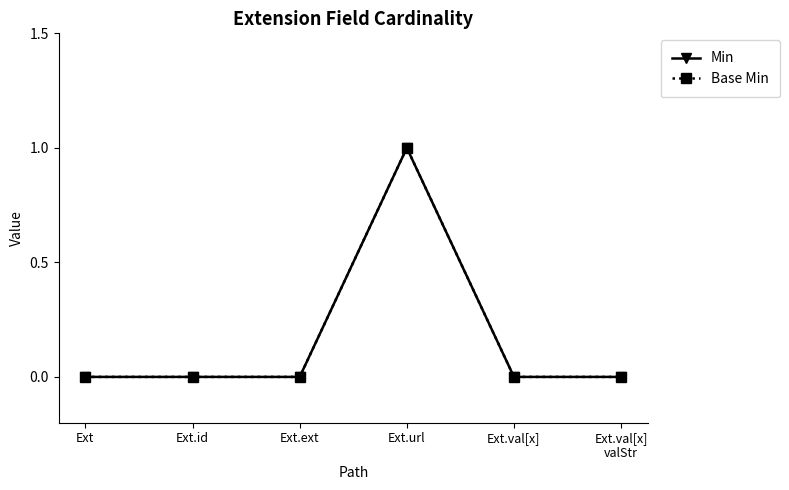

Reading left to right, what are all the values shown in this chart?

Min: 0	0	0	1	0	0
Base Min: 0	0	0	1	0	0